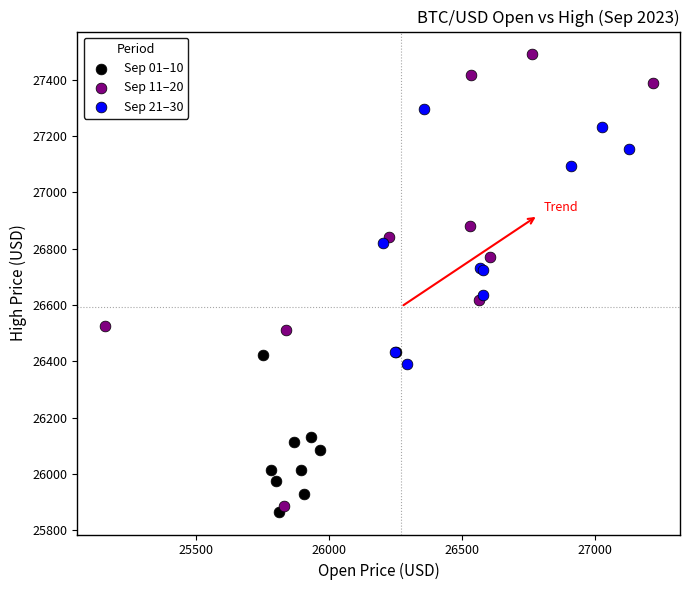

Which series has the widest spread of Y values?

Sep 11–20